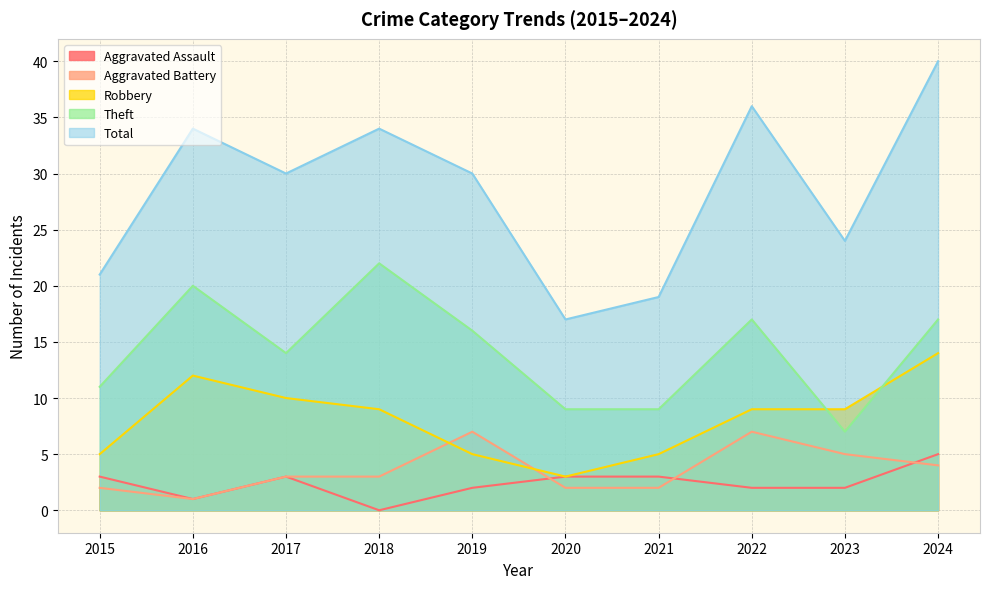

List the series in order of their peak value, lowest first.

Aggravated Assault, Aggravated Battery, Robbery, Theft, Total